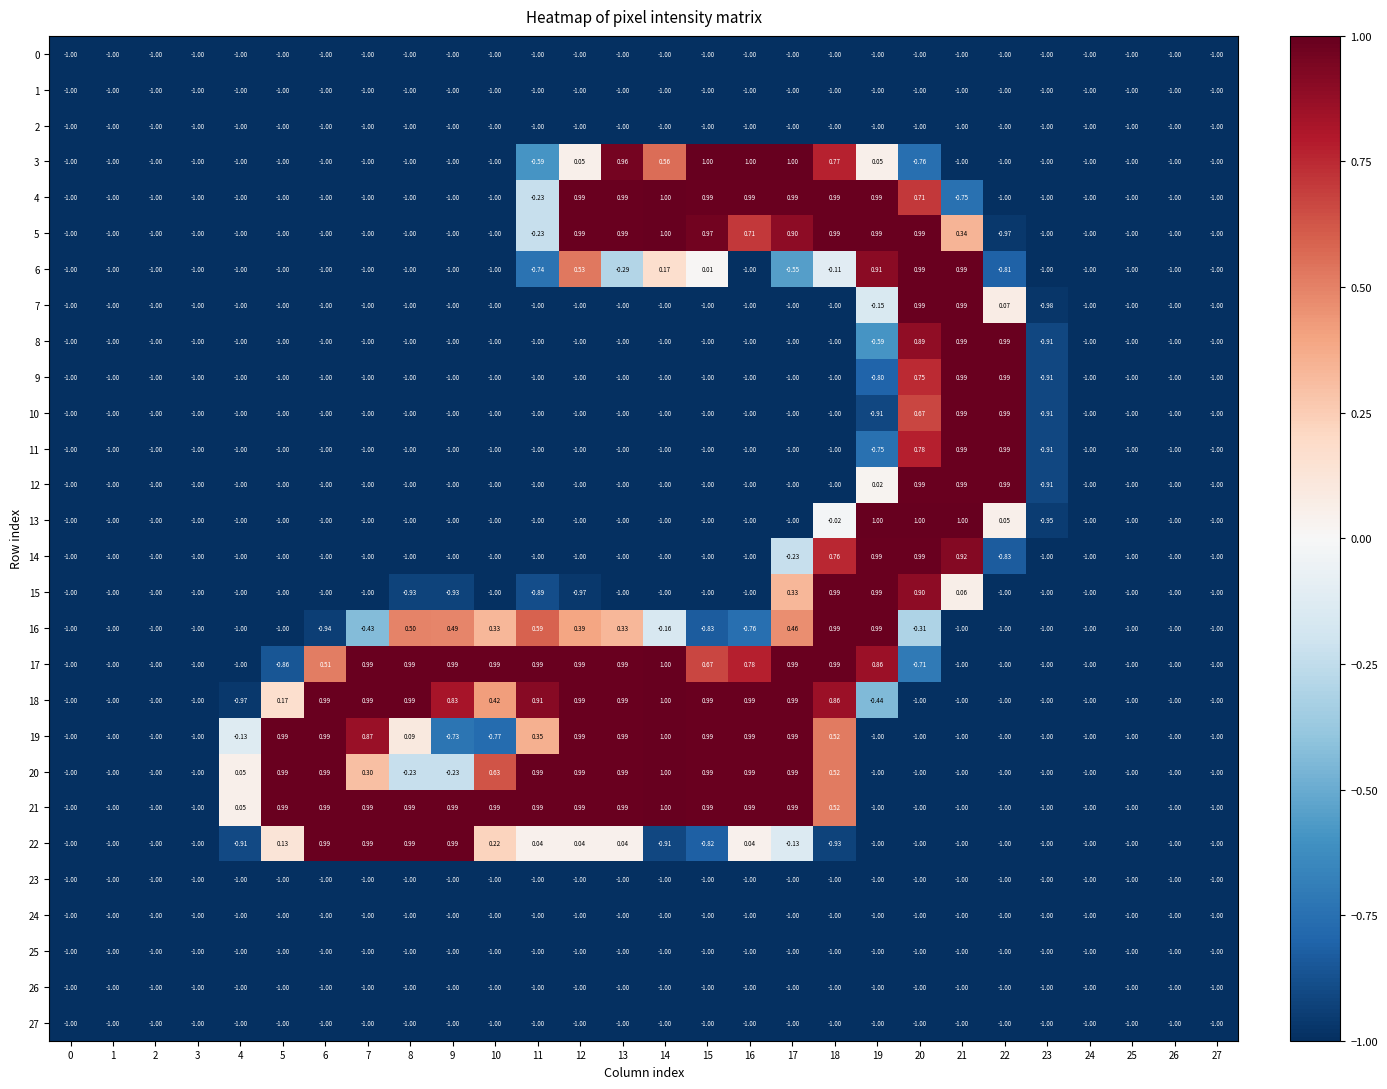

At how many categories does at least one series exceed 0?

19